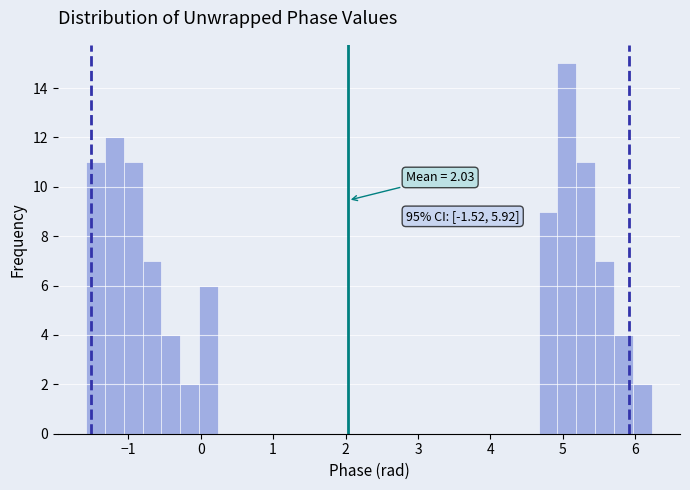

Around what value on the x-axis is the tallest bar? Give the approximate position of its centre, as read against the axis.

5.1